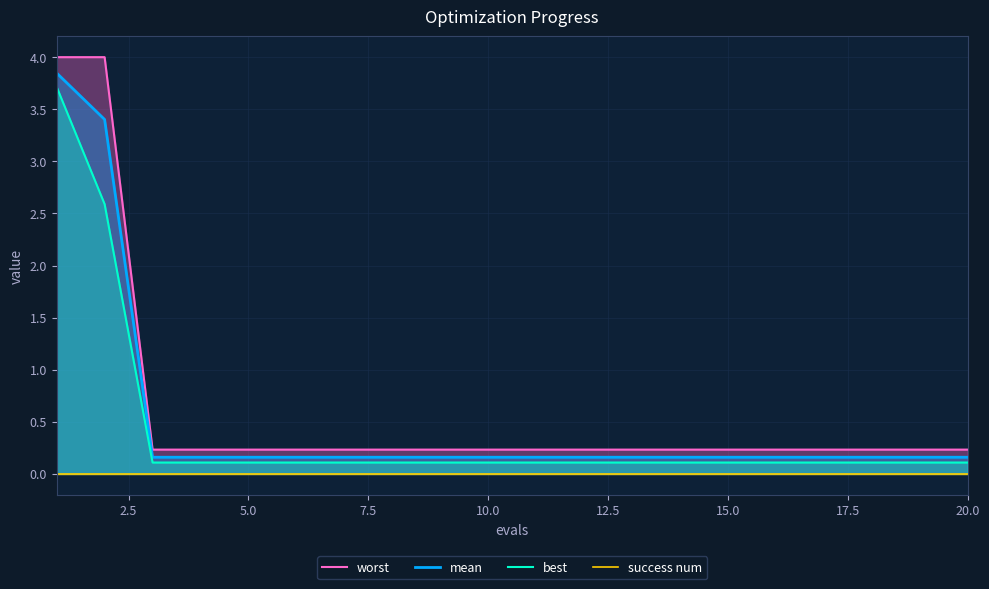

What is the lowest value of the mean series?

0.2